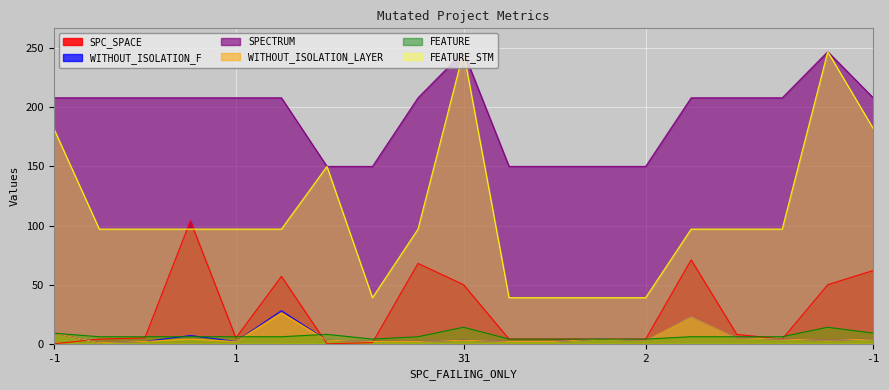

Reading left to right, transcribe all the data shown in this chart.

SPC_SPACE: -1=0	1=4	1=5	7=104	1=5	18=57	-1=0	1=1	1=68	31=50	1=4	1=4	2=4	2=4	15=71	3=8	2=4	31=50	-1=62
WITHOUT_ISOLATION_F: -1=9	1=1	1=2	7=7	1=2	18=28	-1=3	1=2	1=2	31=3	1=2	1=2	2=4	2=3	15=23	3=5	2=4	31=3	-1=4
SPECTRUM: -1=208	1=208	1=208	7=208	1=208	18=208	-1=150	1=150	1=208	31=247	1=150	1=150	2=150	2=150	15=208	3=208	2=208	31=247	-1=208
WITHOUT_ISOLATION_LAYER: -1=9	1=1	1=2	7=4	1=2	18=26	-1=3	1=2	1=2	31=3	1=2	1=2	2=4	2=3	15=23	3=5	2=4	31=3	-1=4
FEATURE: -1=9	1=6	1=6	7=6	1=6	18=6	-1=8	1=4	1=6	31=14	1=4	1=4	2=4	2=4	15=6	3=6	2=6	31=14	-1=9
FEATURE_STM: -1=182	1=97	1=97	7=97	1=97	18=97	-1=150	1=39	1=97	31=247	1=39	1=39	2=39	2=39	15=97	3=97	2=97	31=247	-1=182